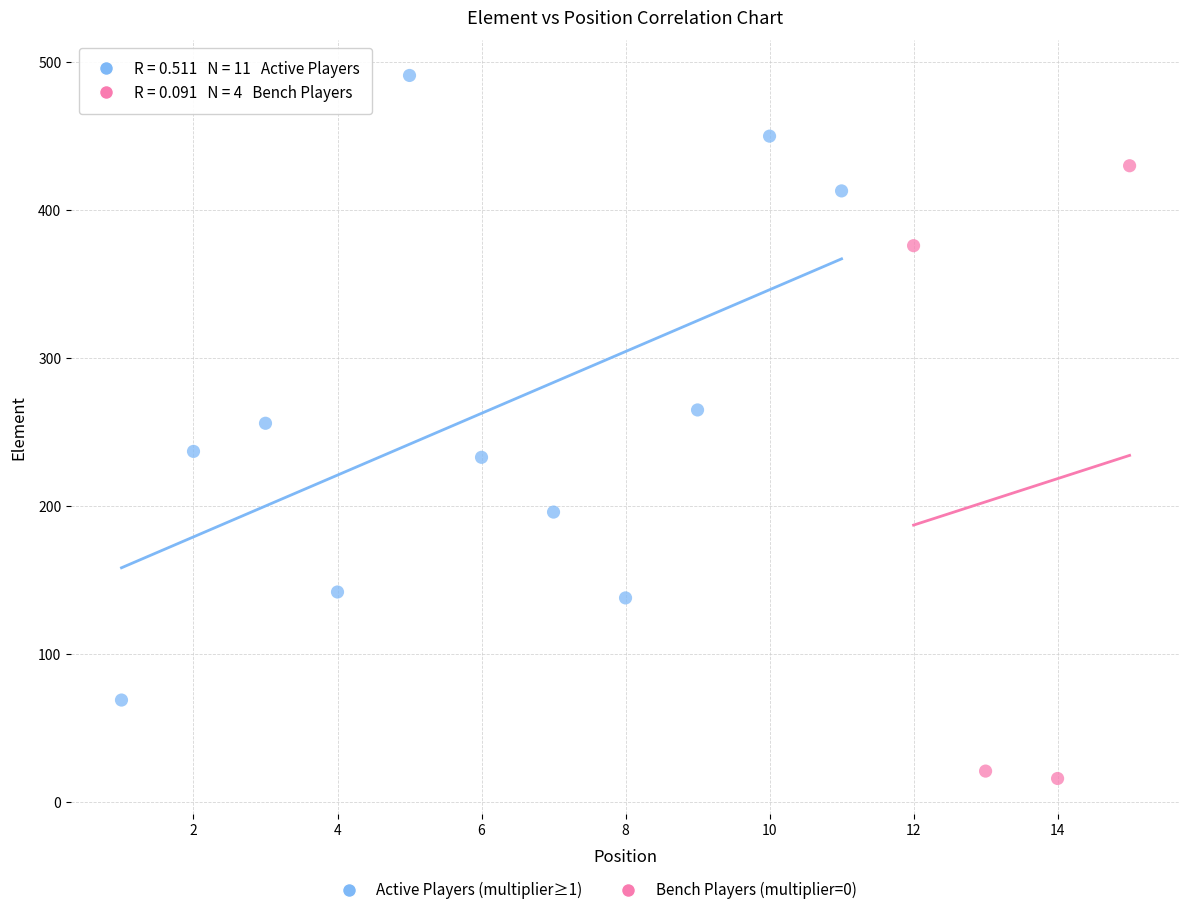

Which series reaches the maximum Y coordinate?

Active Players (multiplier≥1)